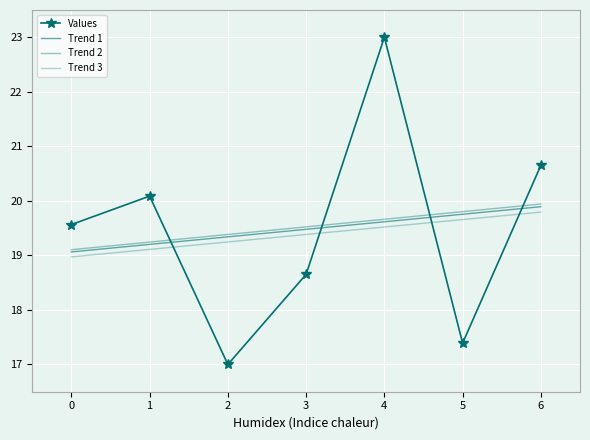

What is the value of the 2nd point from the left?

20.1